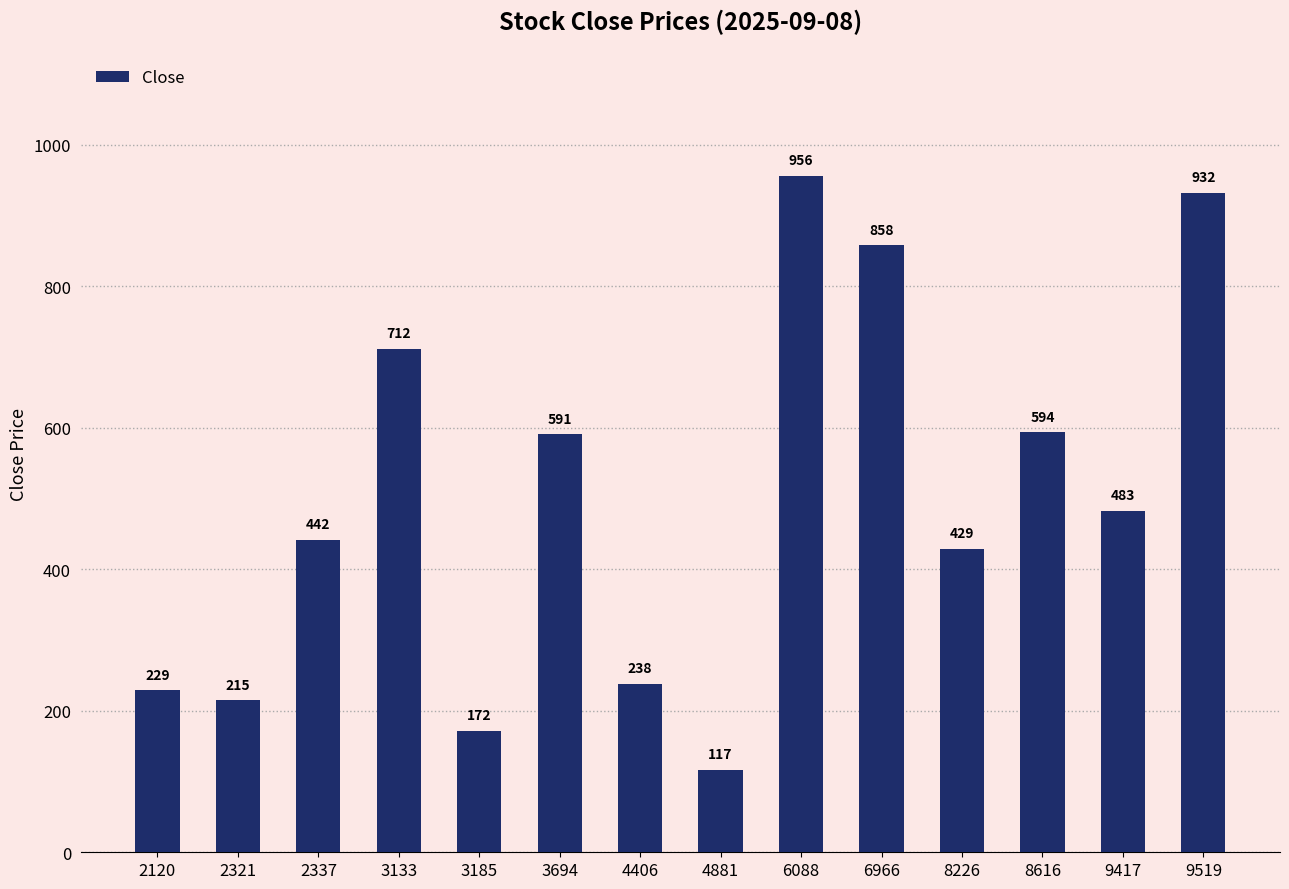

What is the value of the 11th bar from the left?

429